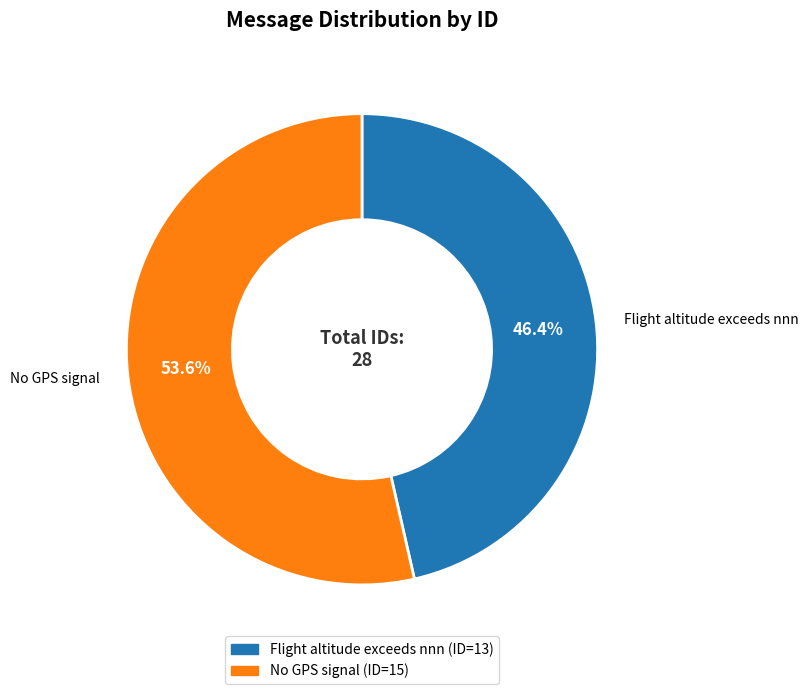

Is there any slice that represents more than half of the pie?

Yes